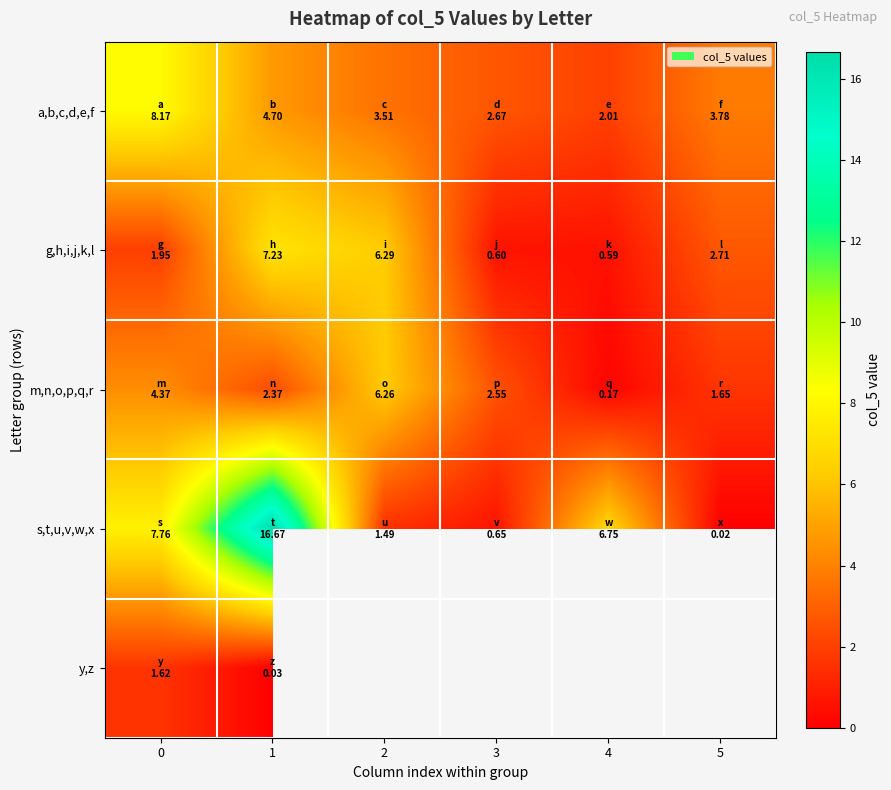

What is the approximate value of g,h,i,j,k,l at 3?

0.6